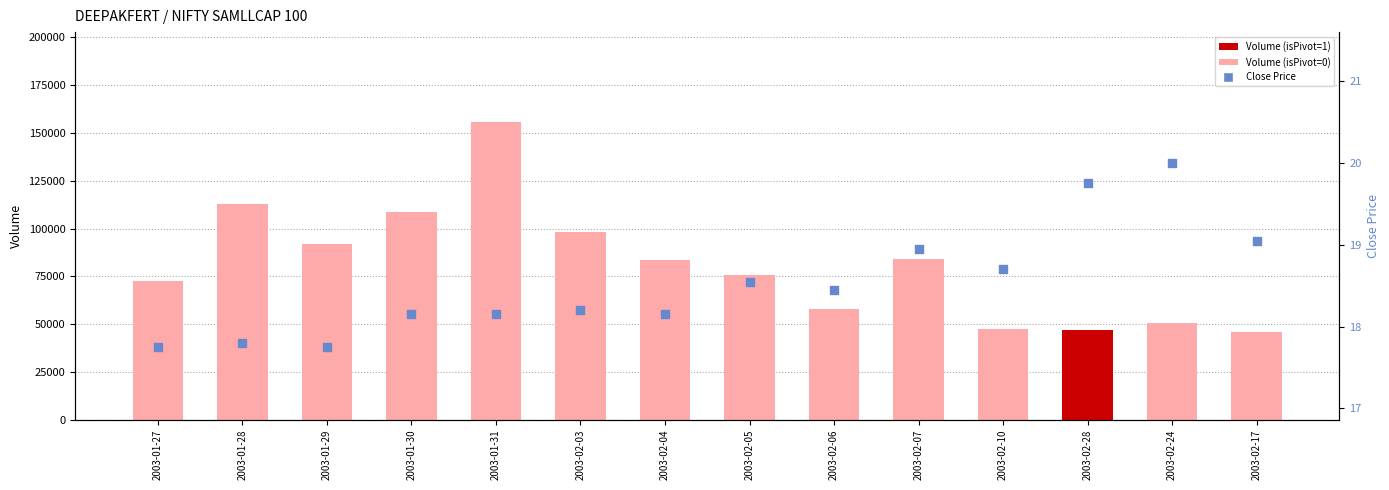

Which series has the largest total across all categories?

Volume